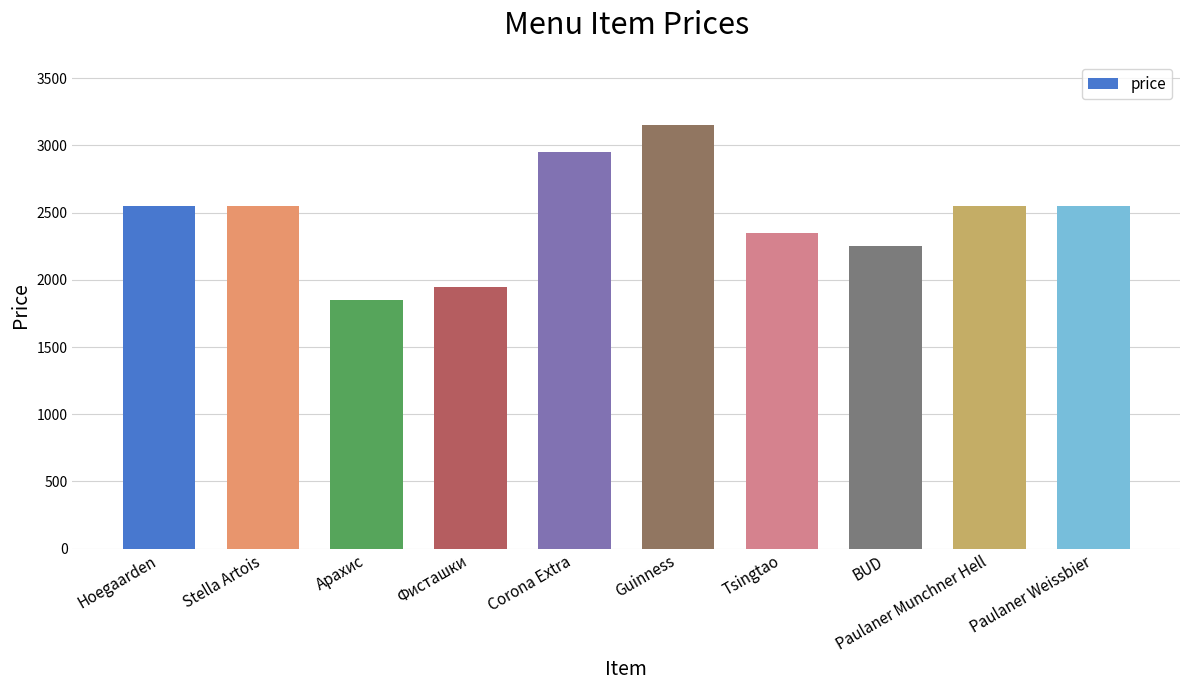

What is the greatest value displayed?

3150